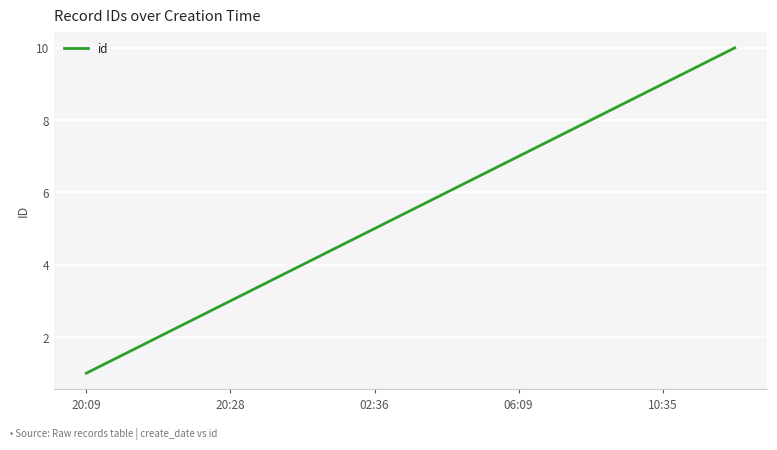

What is the maximum value shown in the chart?

10